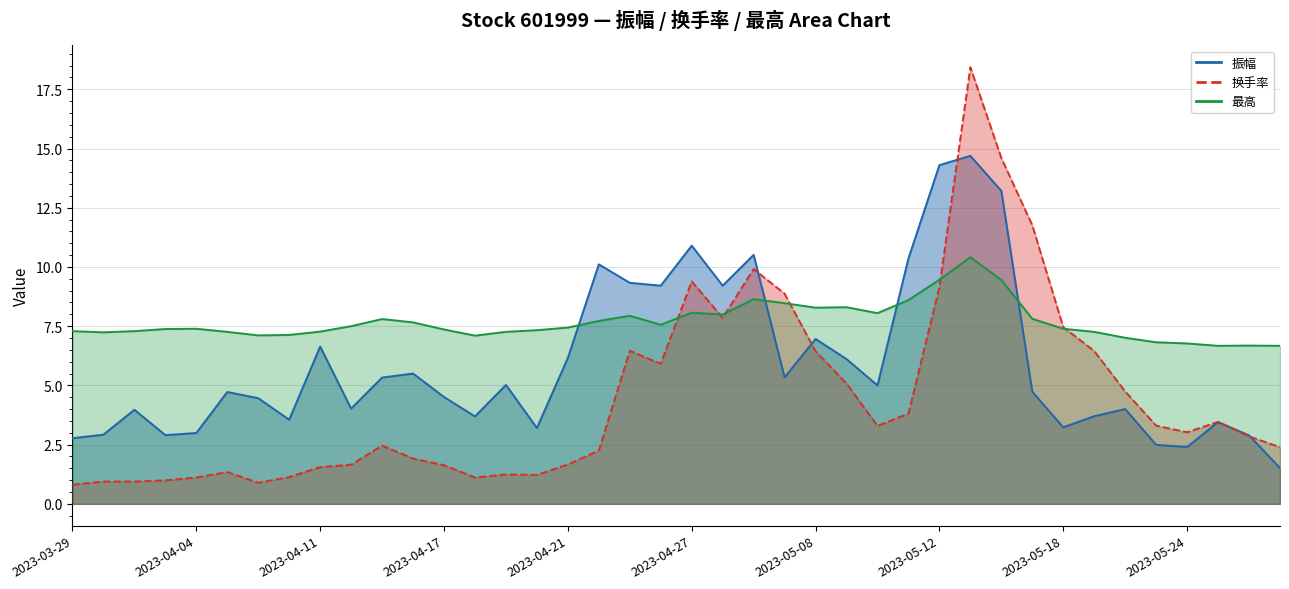

Which series has the largest total across all categories?

最高